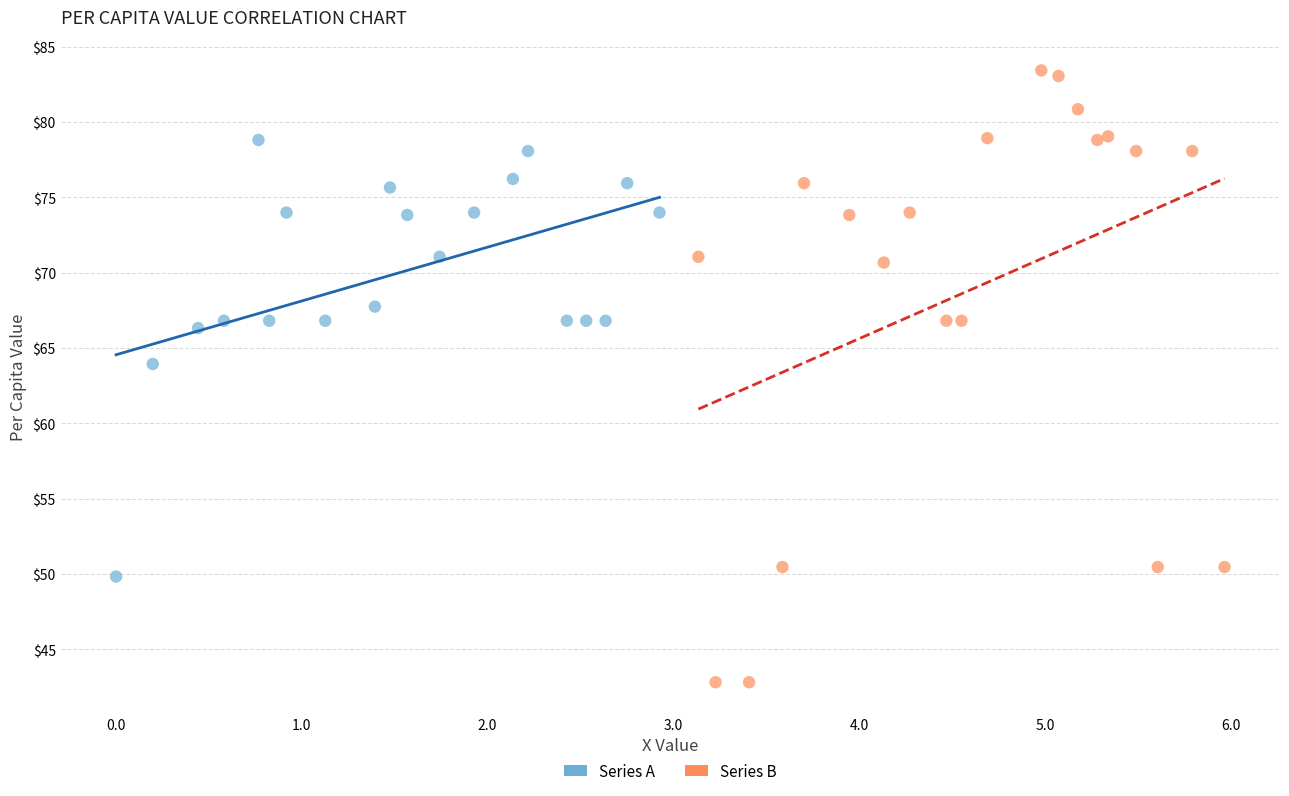

Which series reaches the minimum Y coordinate?

Series B